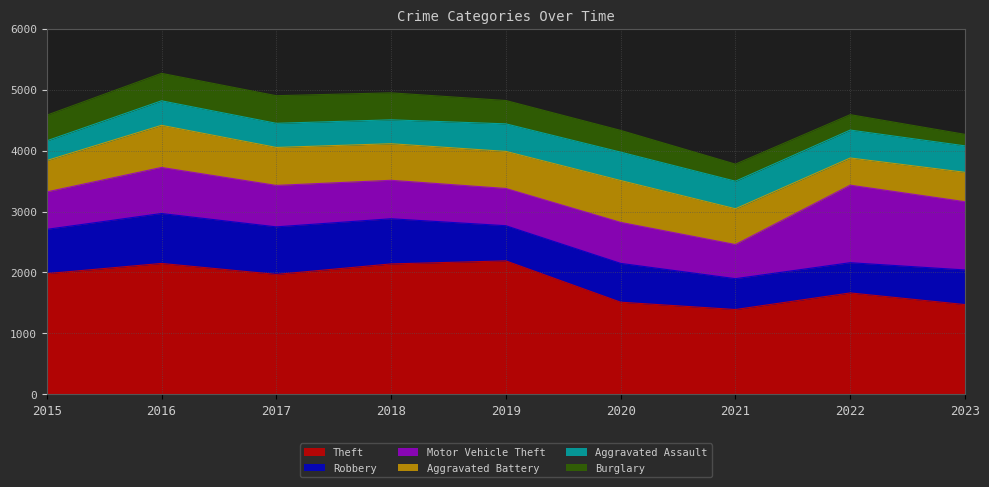

How many data points in Robbery are less than 637?

4